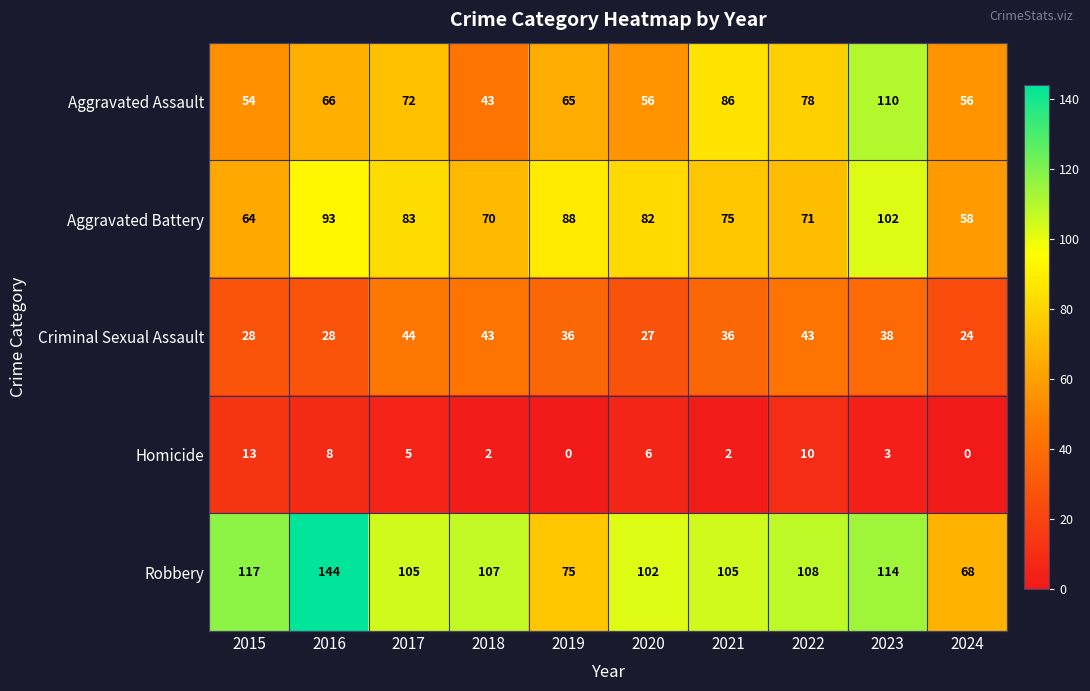

What is the difference between the second highest and minimum values in the Aggravated Assault series?

43